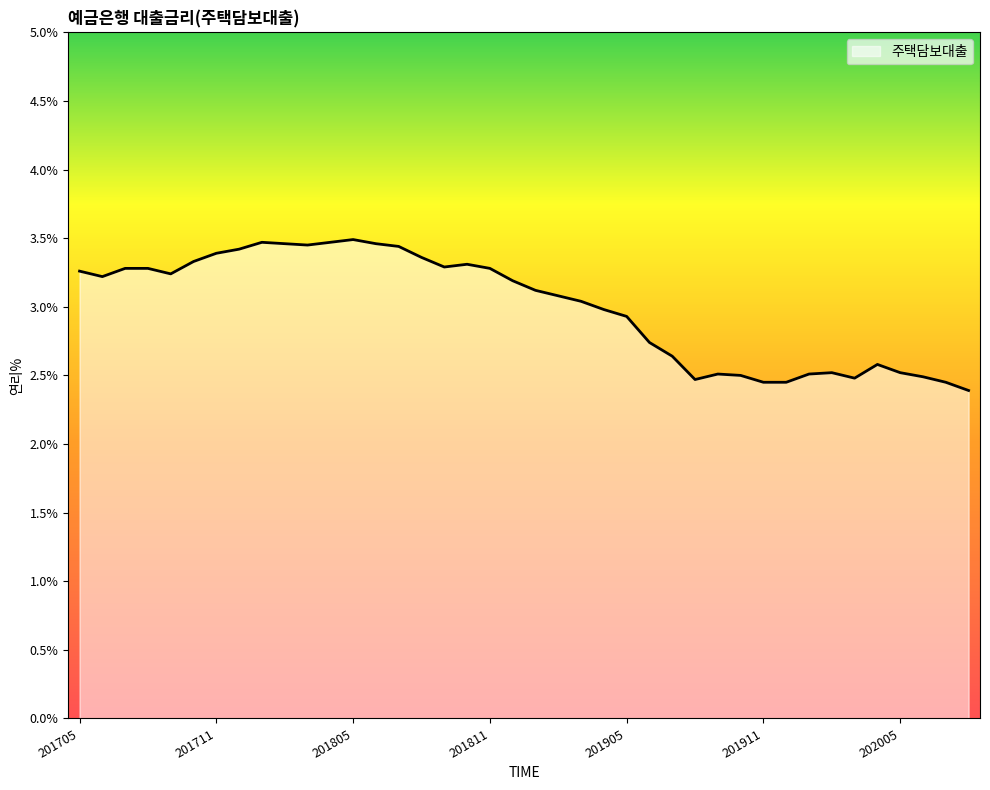

What is the smallest value displayed?

2.4